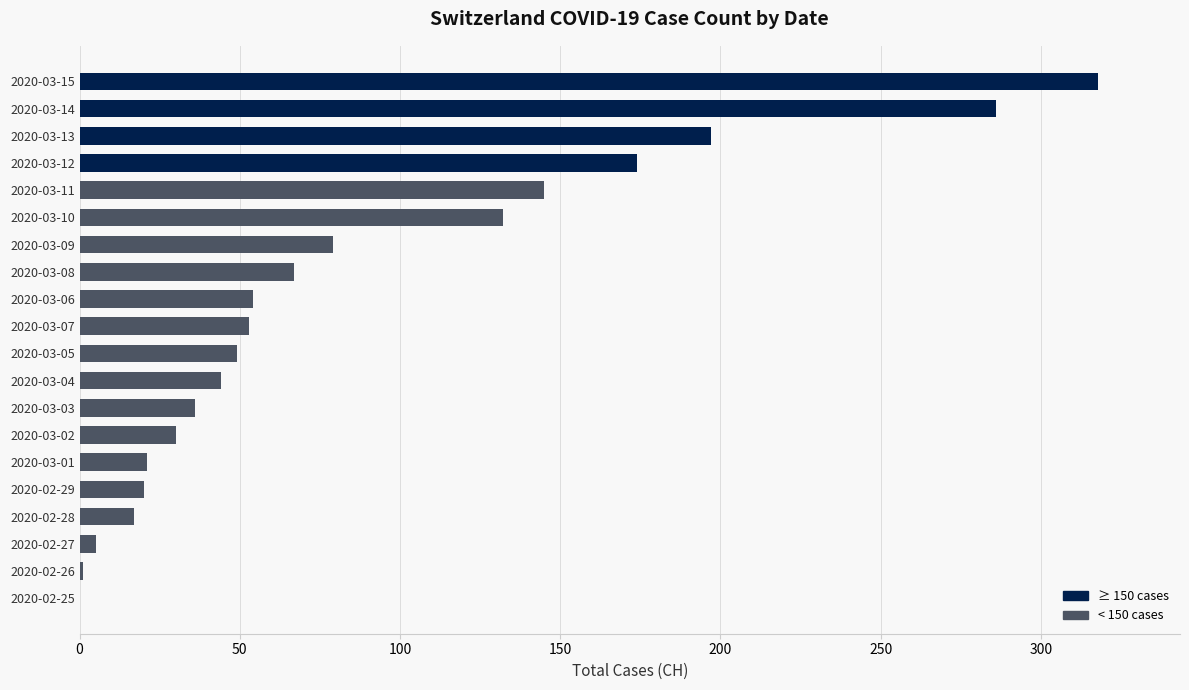

Which label corresponds to the largest value in the chart?

2020-03-15